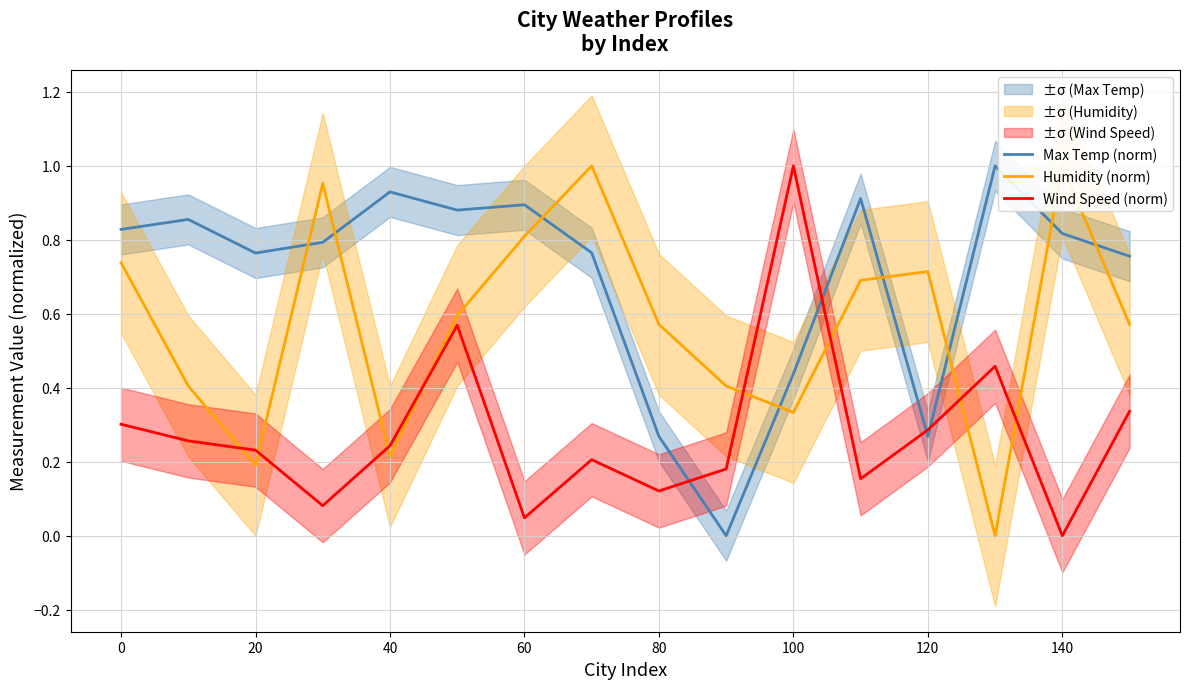

Is the value of Wind Speed (norm) at 60 greater than the value of Max Temp (norm) at 100?

No